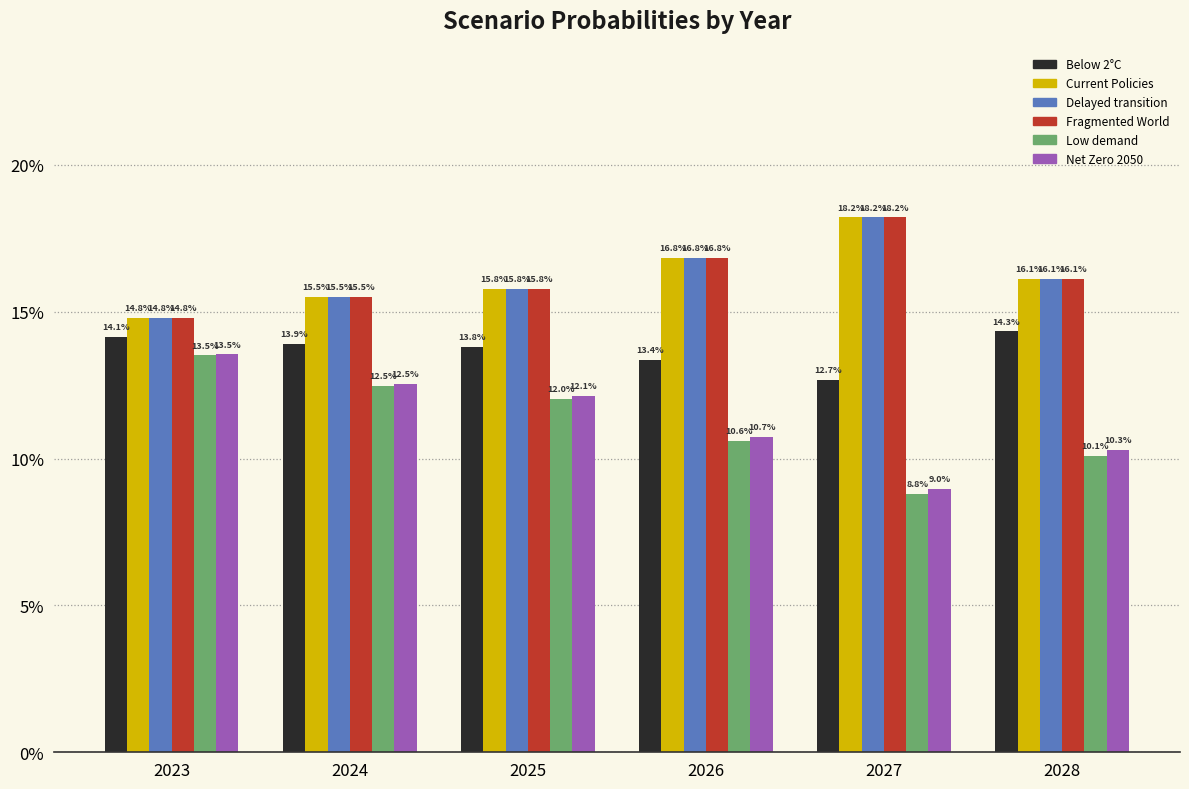

Which series changed the most between 2024 and 2025?

Low demand